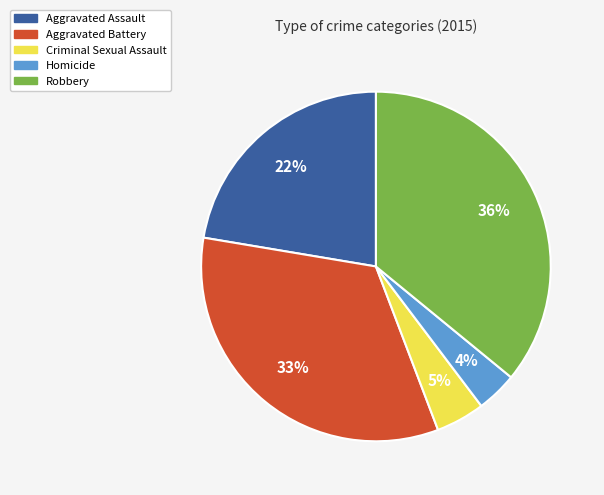

True or false: Homicide accounts for 4% of the total.

True